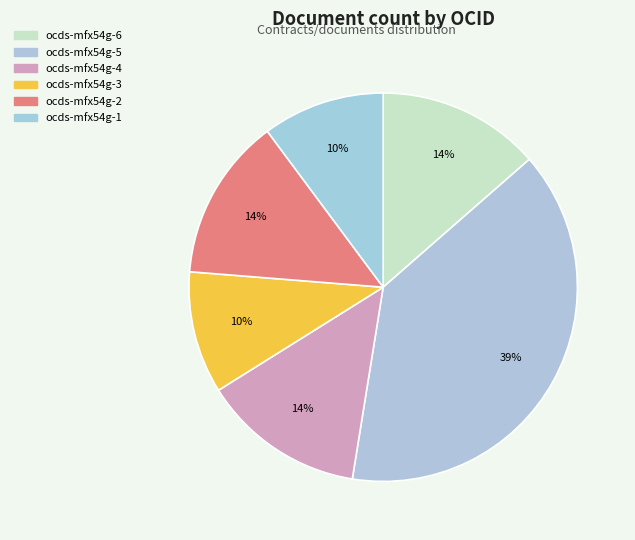

Is it true that ocds-mfx54g-6 is 22% of the pie?

False